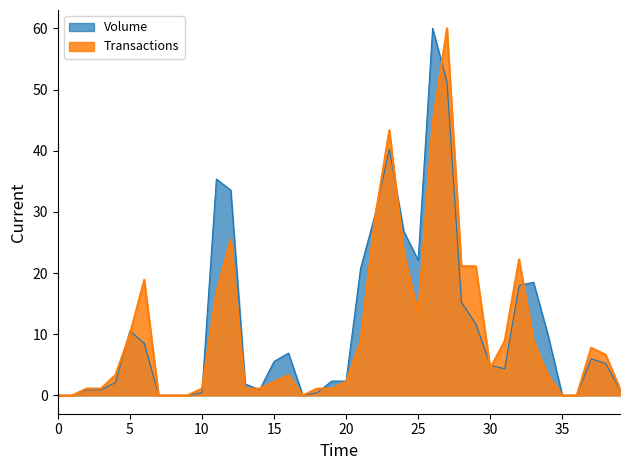

What are all the series names shown in the legend?

Volume, Transactions